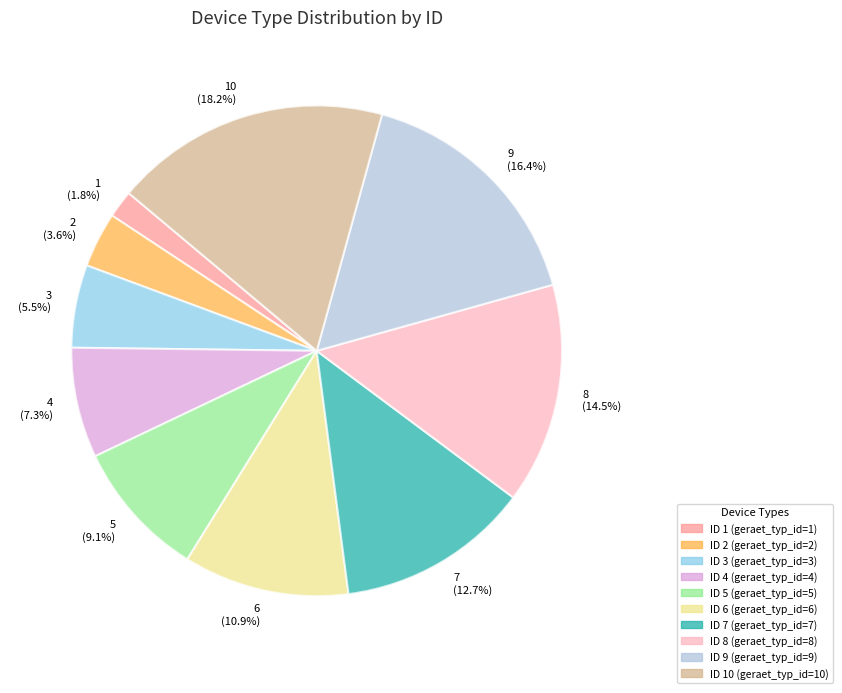

Rank the categories by value from lowest to highest.

1 (1.8%), 2 (3.6%), 3 (5.5%), 4 (7.3%), 5 (9.1%), 6 (10.9%), 7 (12.7%), 8 (14.5%), 9 (16.4%), 10 (18.2%)